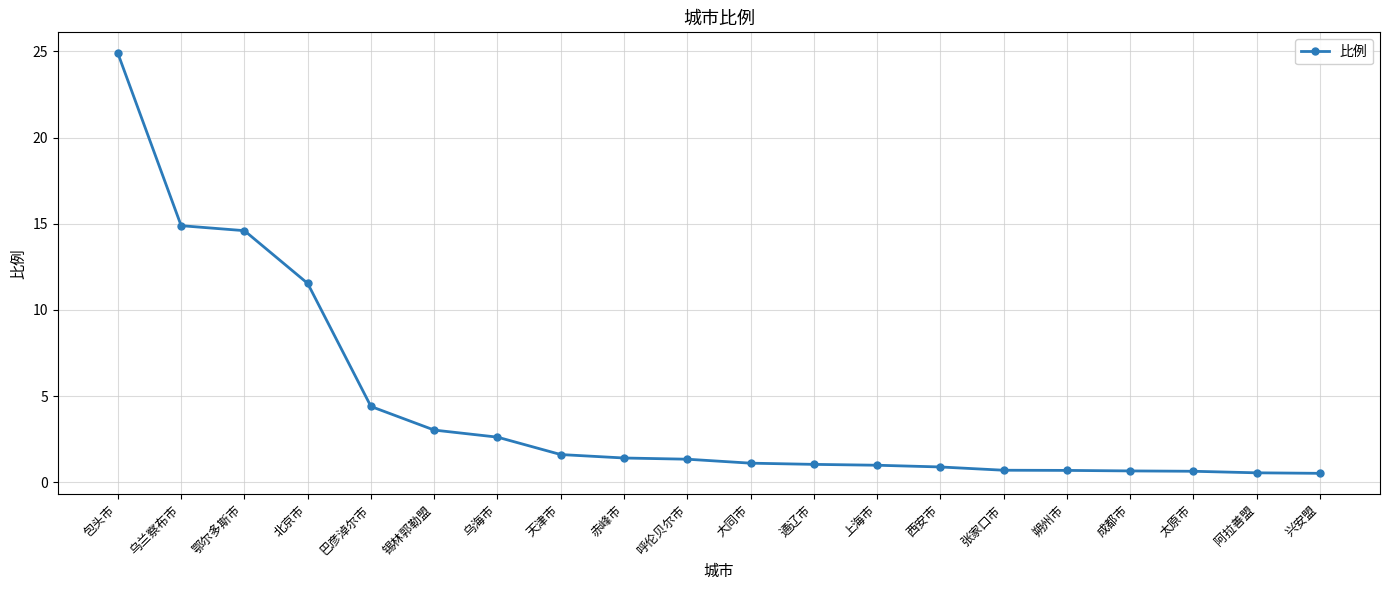

What is the average value?

4.4